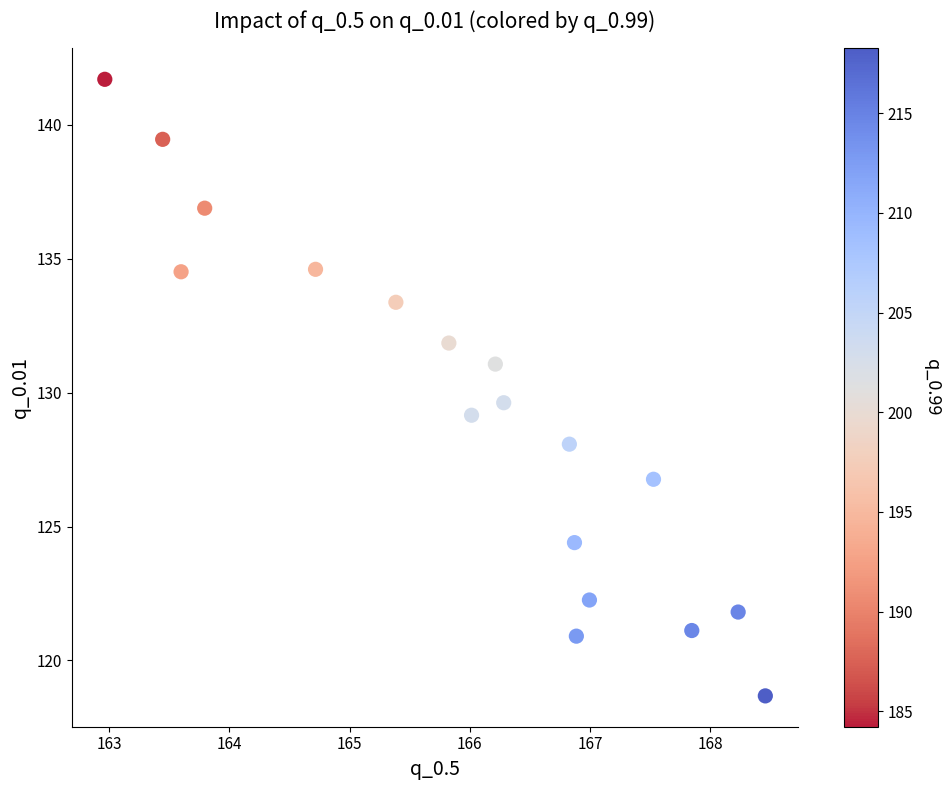

What Y value in the scatter plot is closest to 130?

129.6